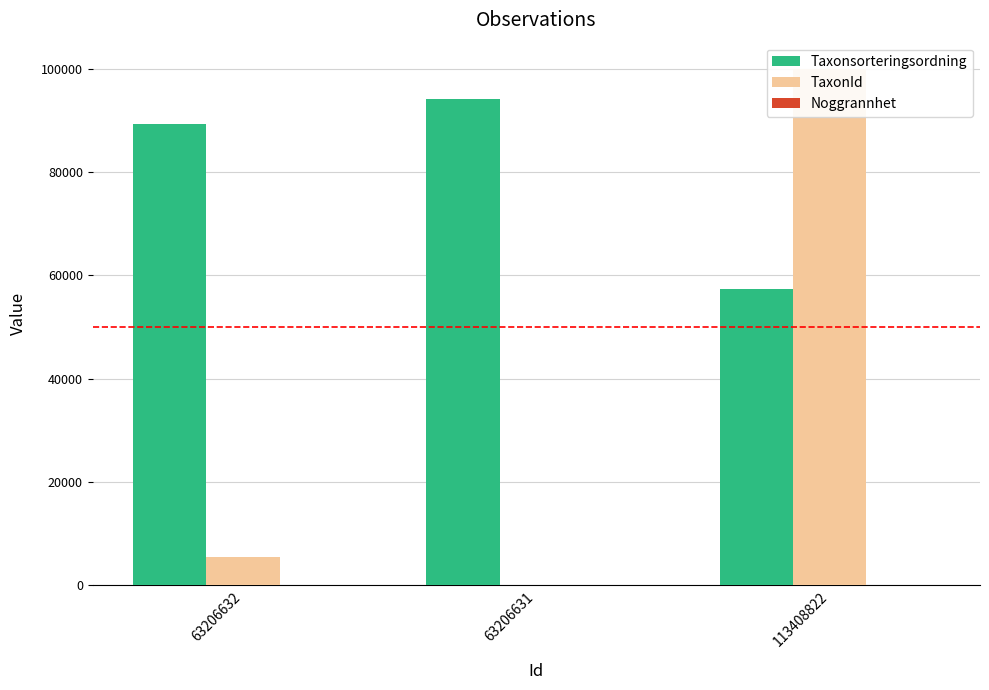

What are all the series names shown in the legend?

Taxonsorteringsordning, TaxonId, Noggrannhet